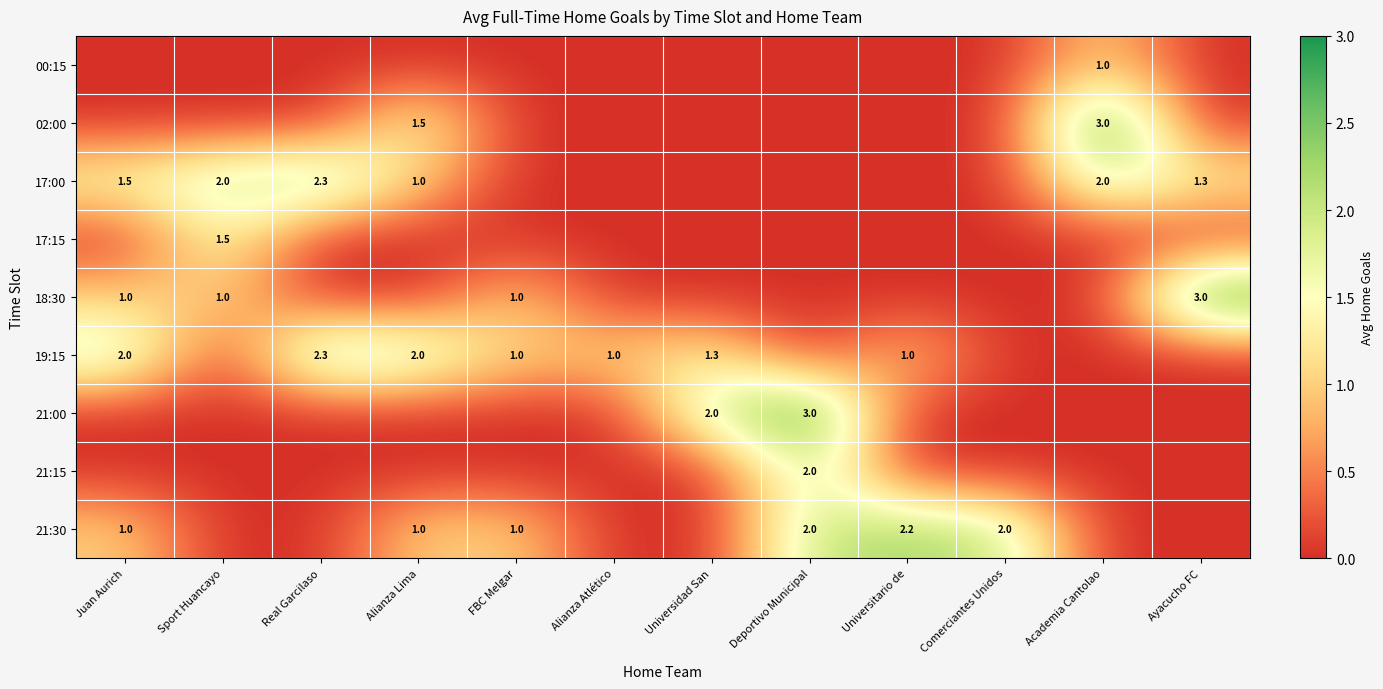

True or false: 19:15 has a value of 2.3 at Real Garcilaso.

True